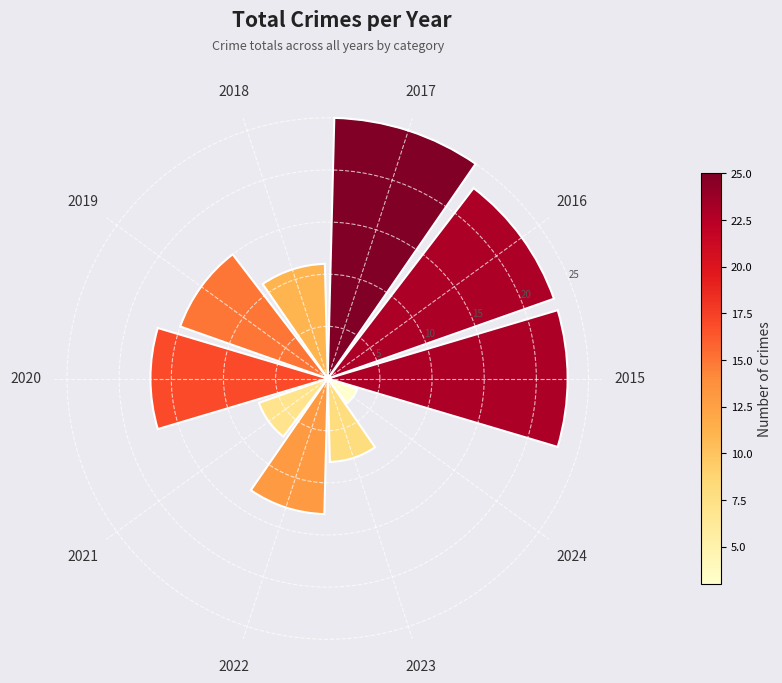

How many distinct data groups are displayed?

1